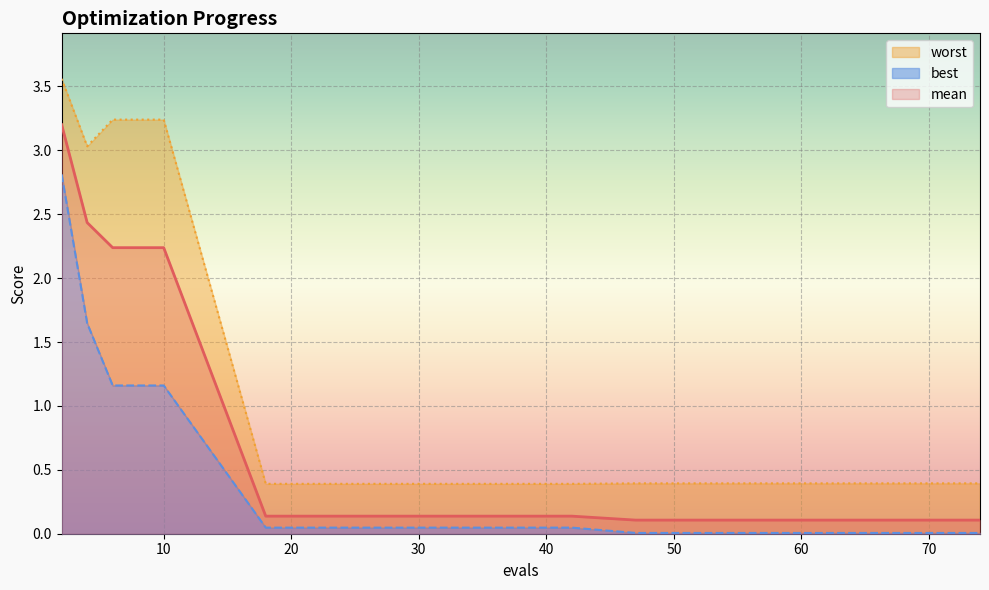

Rank the series at 61 from lowest to highest value.

best, mean, worst